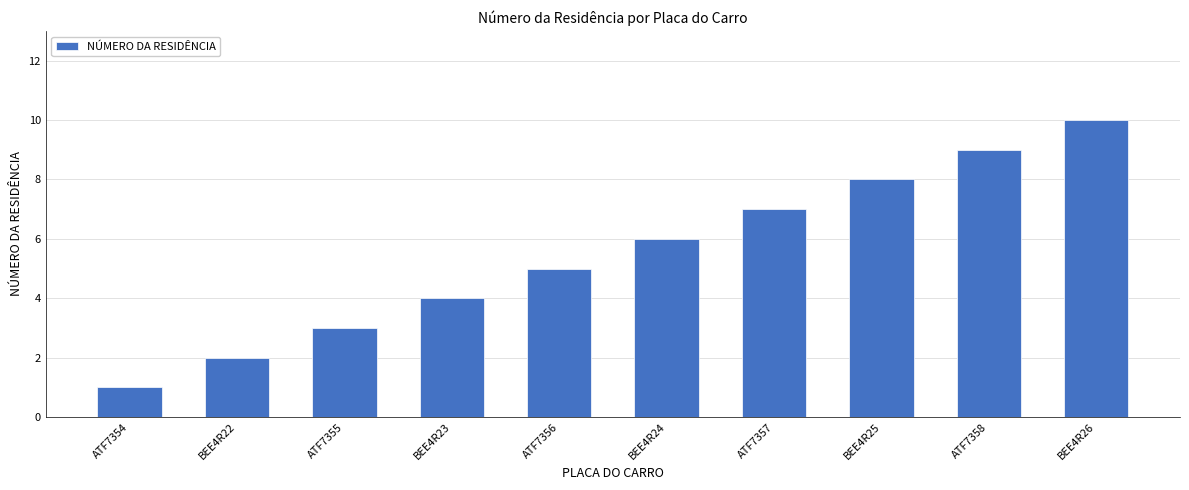

Does the chart contain stacked bars?

No